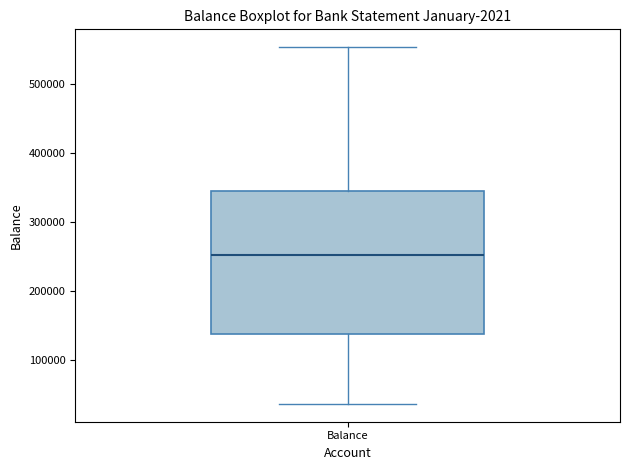

Transcribe this box plot: give where the median line is, the range the box spans, and where the two whiskers end, as read against the y-axis. The values are not printed on the chart, so give them approximately, as read against the axis.

median 250000, box 140000 to 350000, whiskers 40000 to 550000